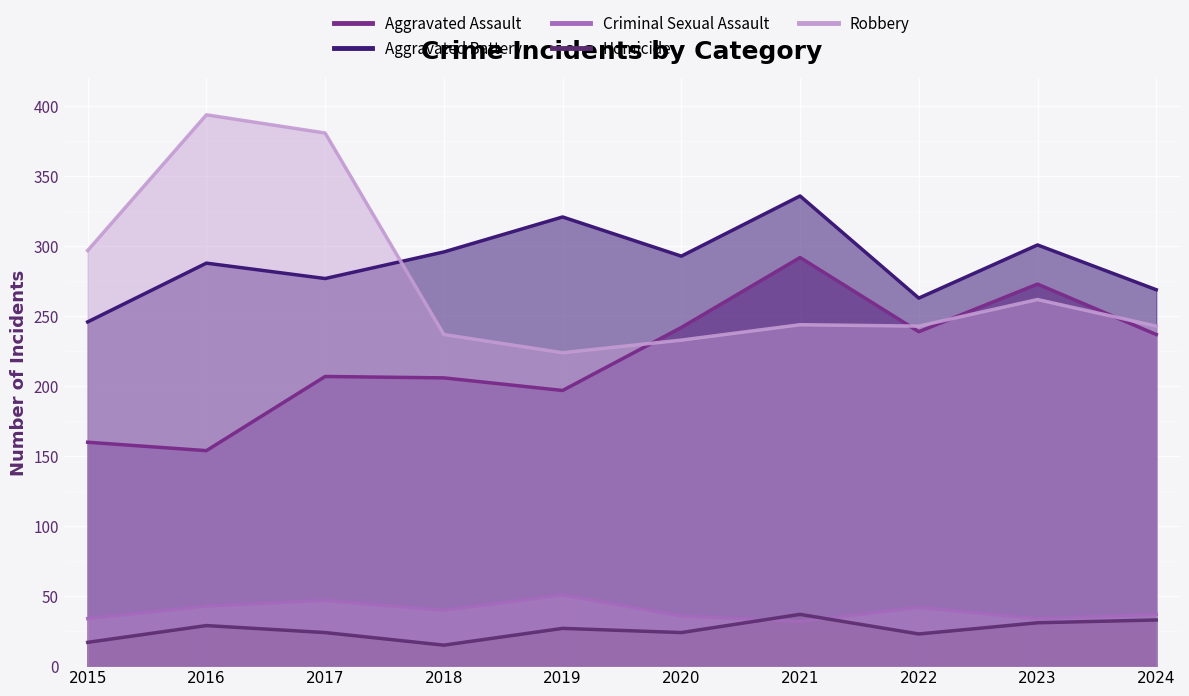

Which series has the widest spread of values?

Robbery